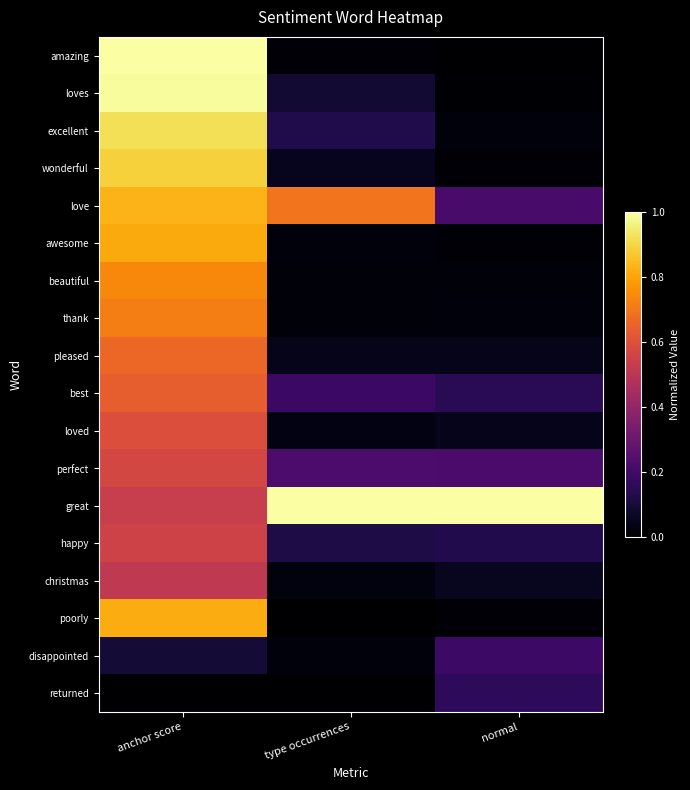

Reading right to left, list all the values displayed in this chart.

amazing: normal=0.0	type occurrences=0.0	anchor score=1.0
loves: normal=0.0	type occurrences=0.1	anchor score=1.0
excellent: normal=0.0	type occurrences=0.1	anchor score=0.9
wonderful: normal=0.0	type occurrences=0.1	anchor score=0.9
love: normal=0.2	type occurrences=0.7	anchor score=0.8
awesome: normal=0.0	type occurrences=0.0	anchor score=0.8
beautiful: normal=0.0	type occurrences=0.0	anchor score=0.7
thank: normal=0.0	type occurrences=0.0	anchor score=0.7
pleased: normal=0.0	type occurrences=0.0	anchor score=0.7
best: normal=0.1	type occurrences=0.2	anchor score=0.6
loved: normal=0.0	type occurrences=0.0	anchor score=0.6
perfect: normal=0.2	type occurrences=0.2	anchor score=0.6
great: normal=1.0	type occurrences=1.0	anchor score=0.5
happy: normal=0.1	type occurrences=0.1	anchor score=0.6
christmas: normal=0.1	type occurrences=0.0	anchor score=0.5
poorly: normal=0.0	type occurrences=0.0	anchor score=0.8
disappointed: normal=0.2	type occurrences=0.0	anchor score=0.1
returned: normal=0.2	type occurrences=0.0	anchor score=0.0